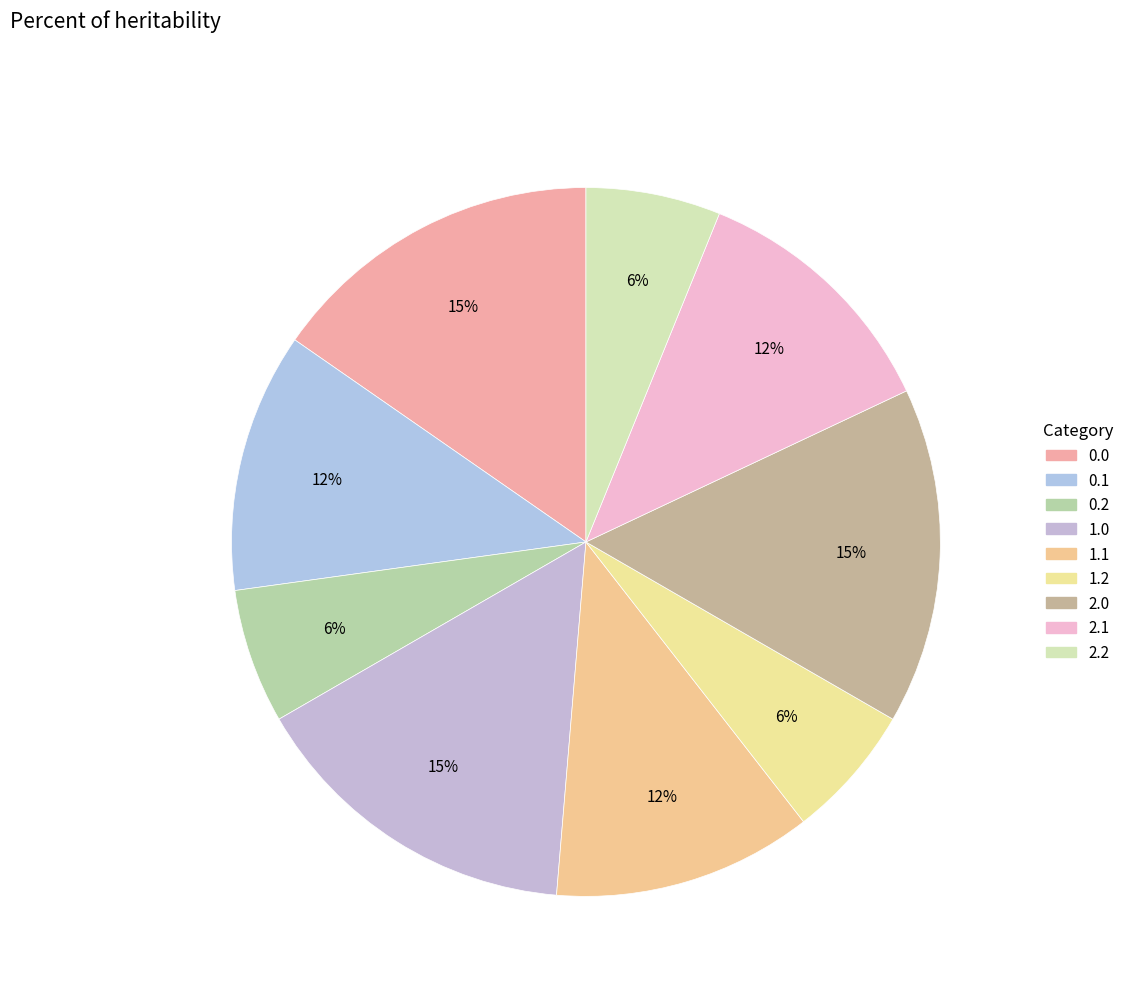

To the nearest percent, what is the combined percentage of 0.0 and 2.0?

31%